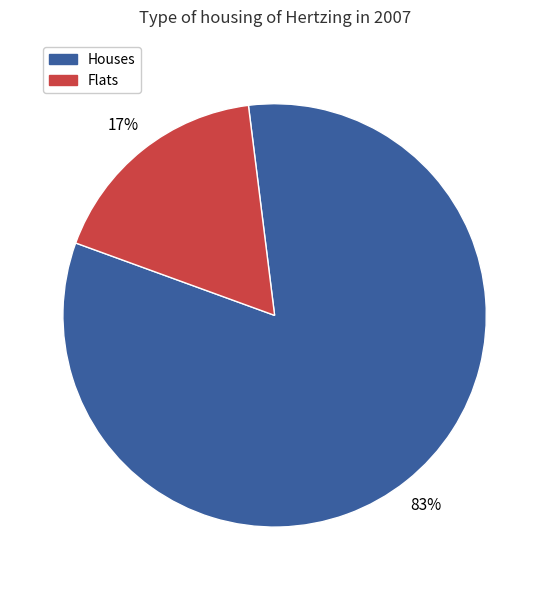

Is there any slice that represents more than half of the pie?

Yes